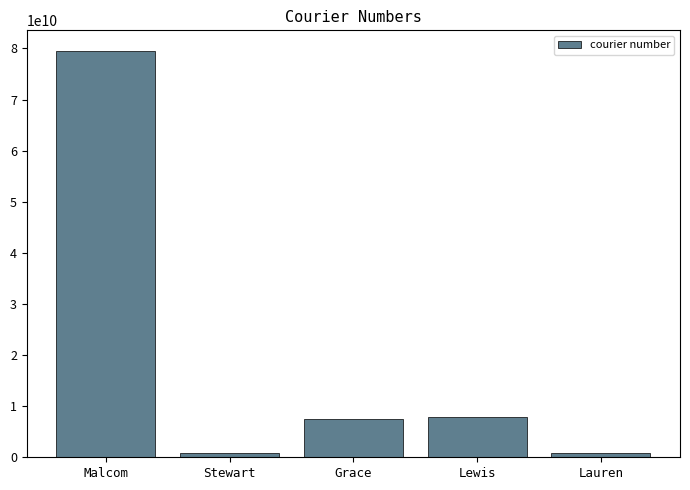

What is the sum of all values?

96630923301